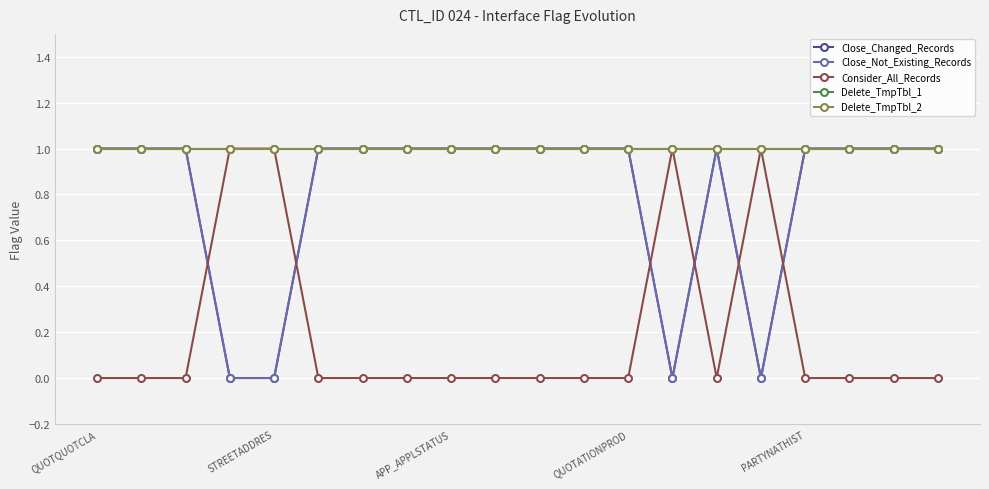

Is this an area chart (filled region under the line)?

No